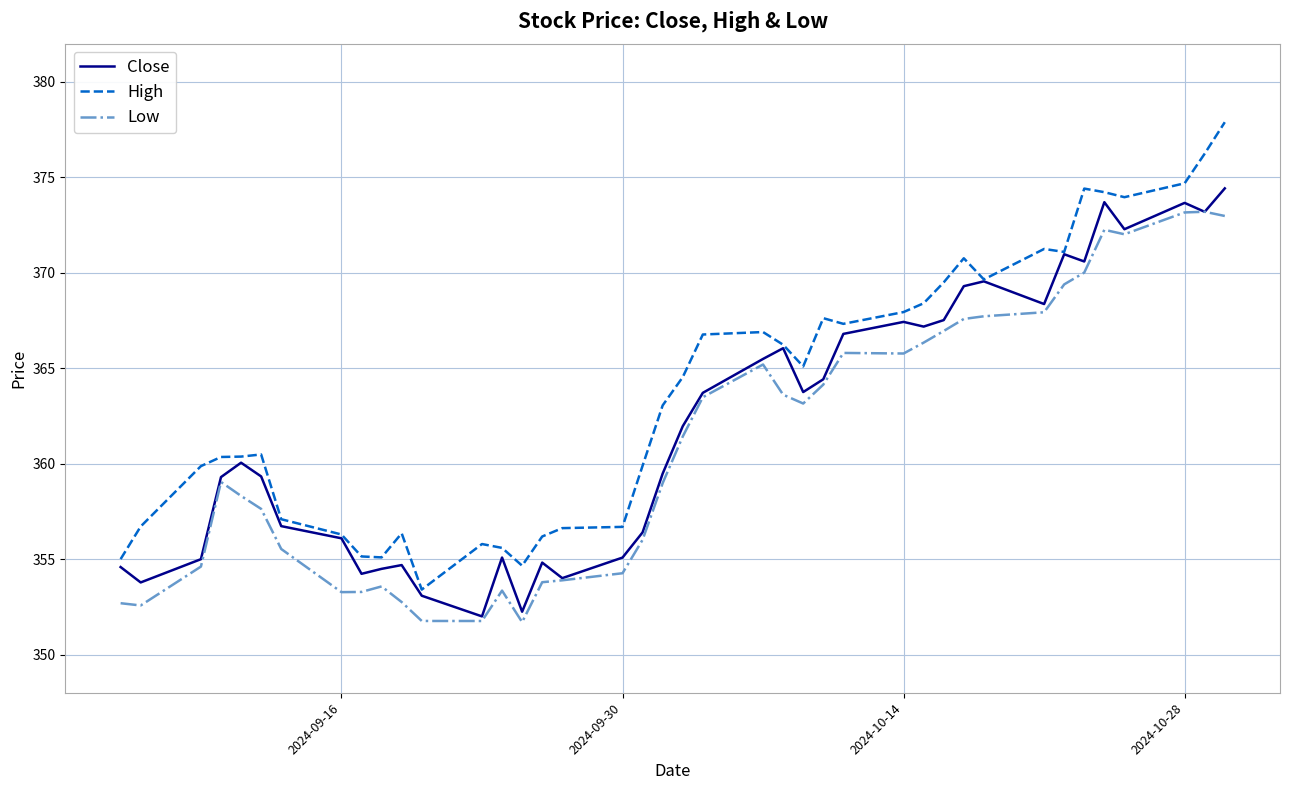

What is the greatest value displayed?

377.9